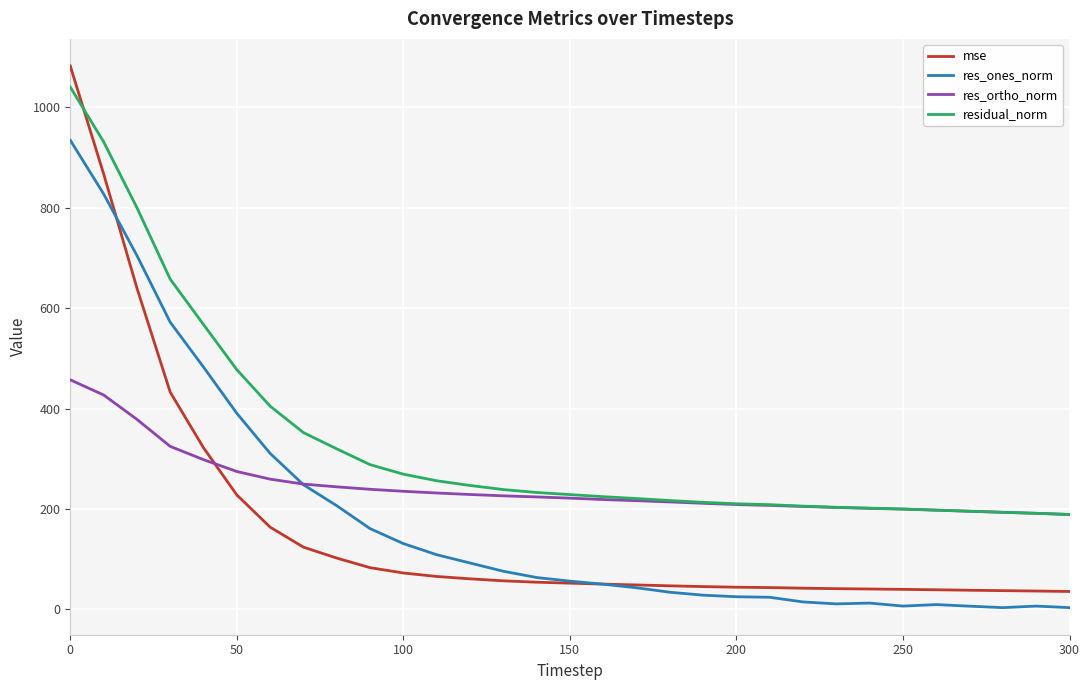

How many distinct data groups are displayed?

4